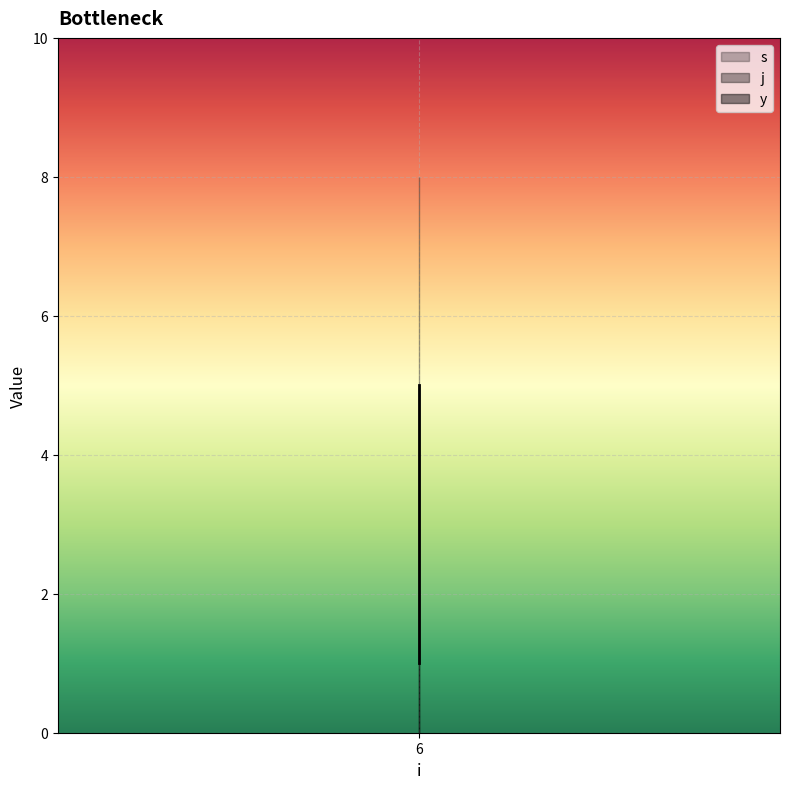

Between 6 and 6, which series saw the biggest shift?

s